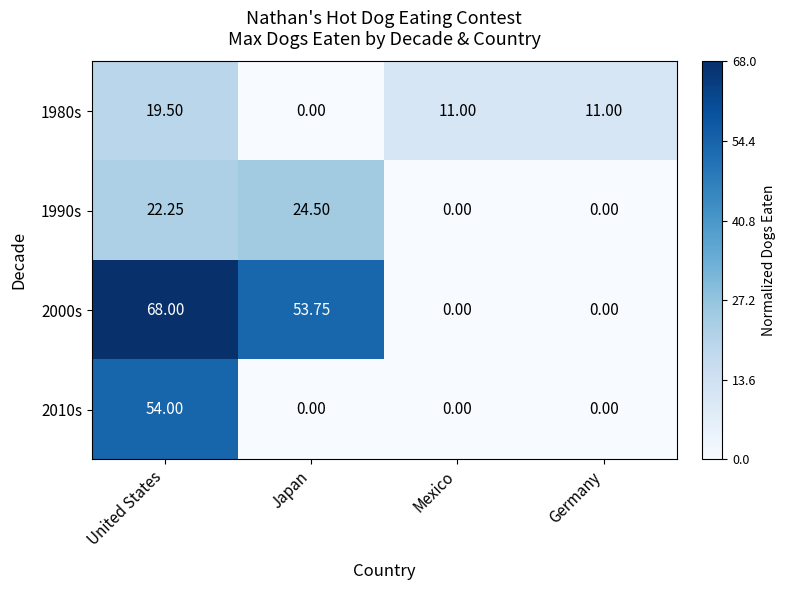

At how many categories does at least one series exceed 0?

4